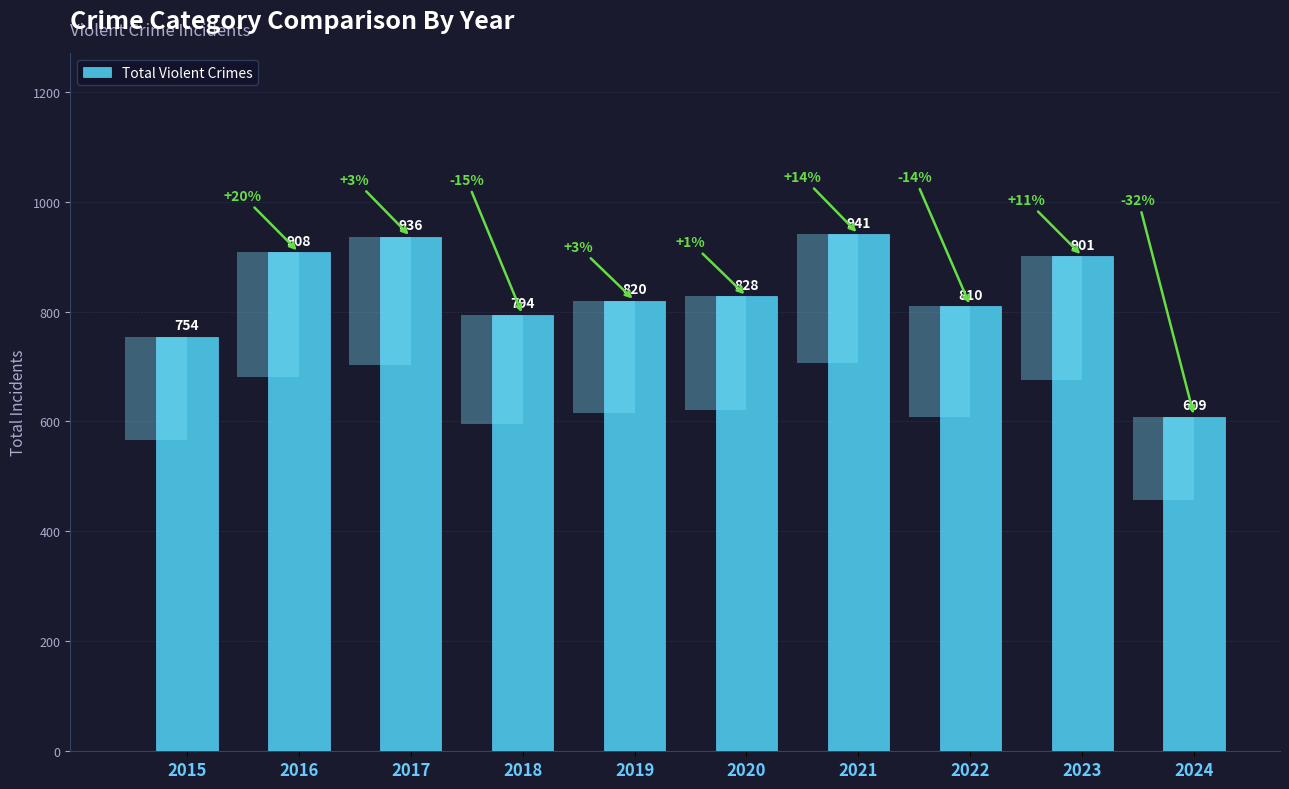

Reading left to right, what are all the values shown in this chart?

2015=754	2016=908	2017=936	2018=794	2019=820	2020=828	2021=941	2022=810	2023=901	2024=609